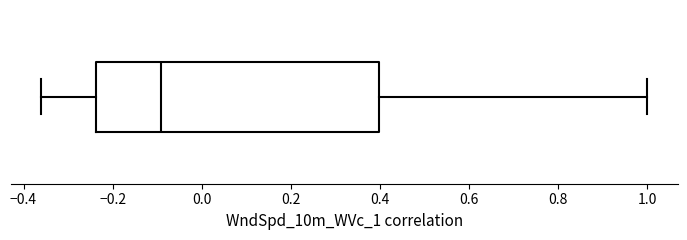

Where is the right edge of the box on the x-axis? The values are not printed on the chart, so give them approximately, as read against the axis.

0.40